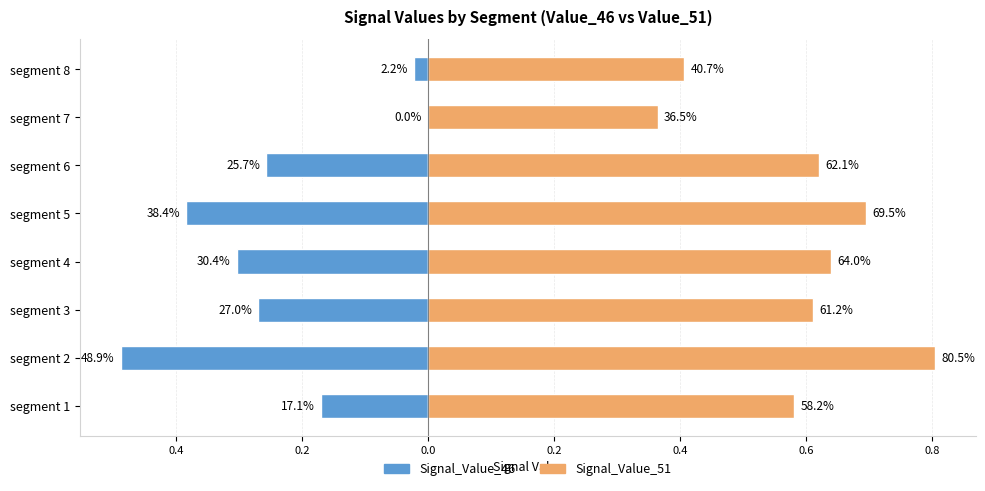

List the series in order of their peak value, lowest first.

Signal_Value_46, Signal_Value_51